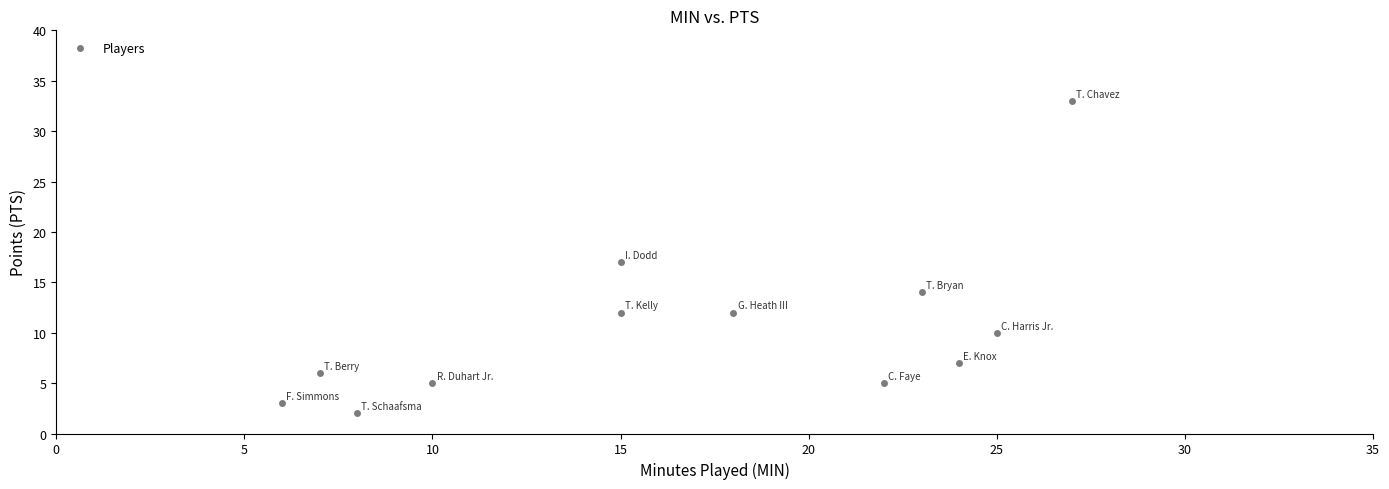

What is the average X value?

17